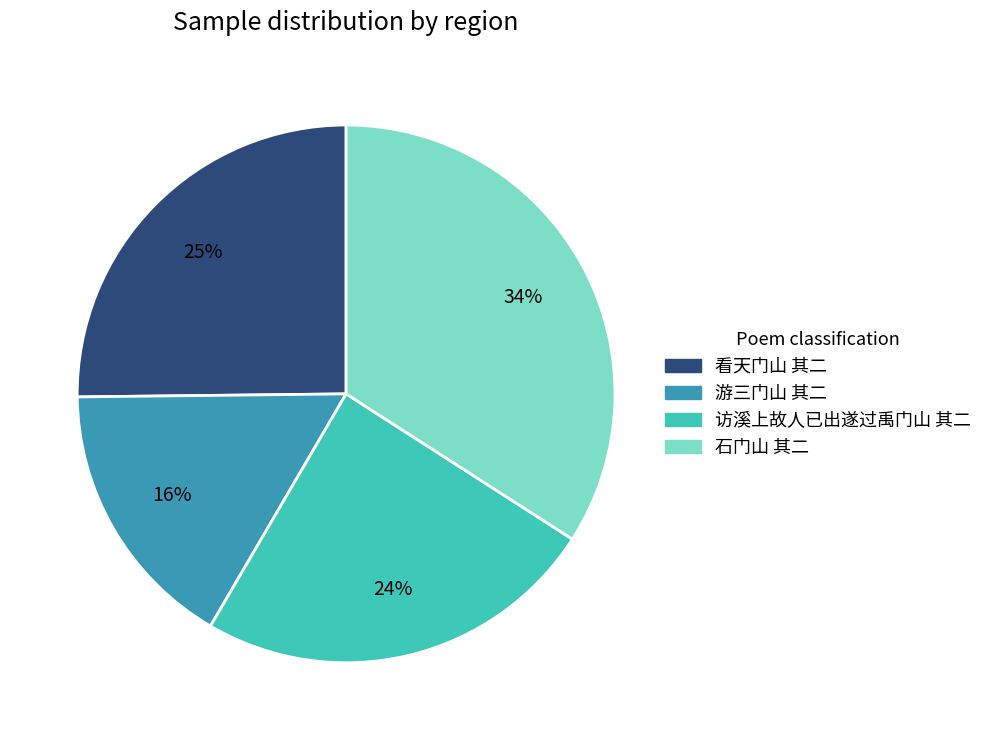

Between 石门山 其二 and 游三门山 其二, which is larger?

石门山 其二